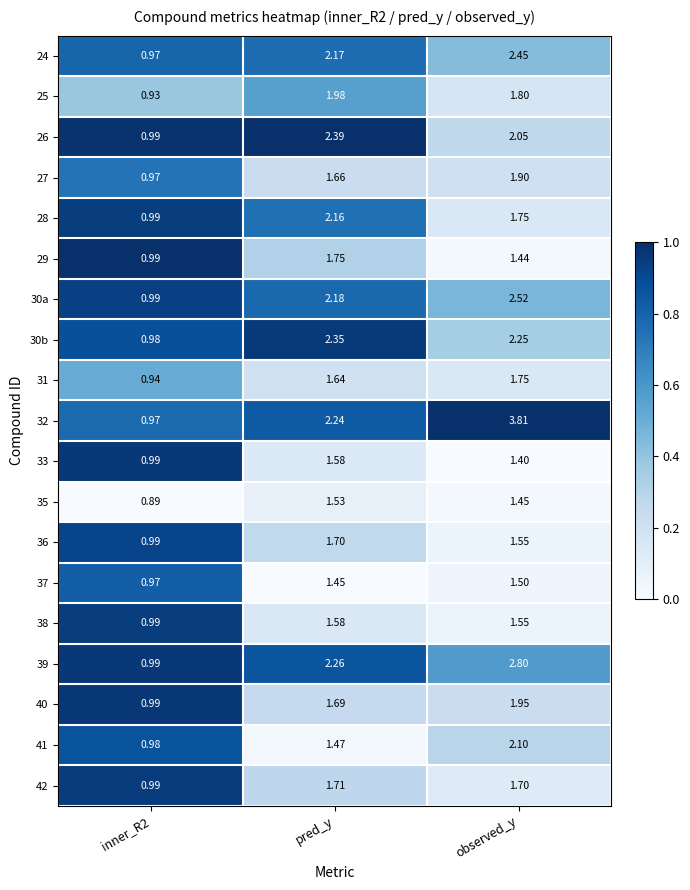

At which label does 39 first exceed 2?

pred_y